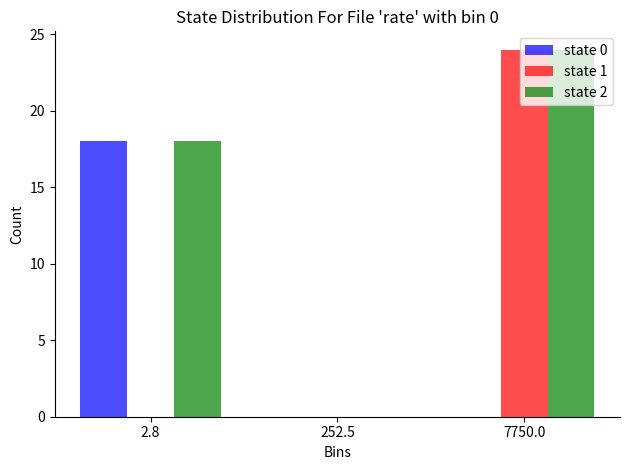

Which series changed the most between 2.8 and 7750.0?

state 1